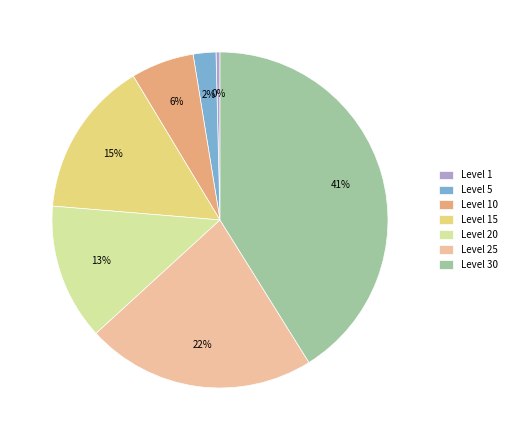

Combined, do Level 10 and Level 20 account for over 50%?

No